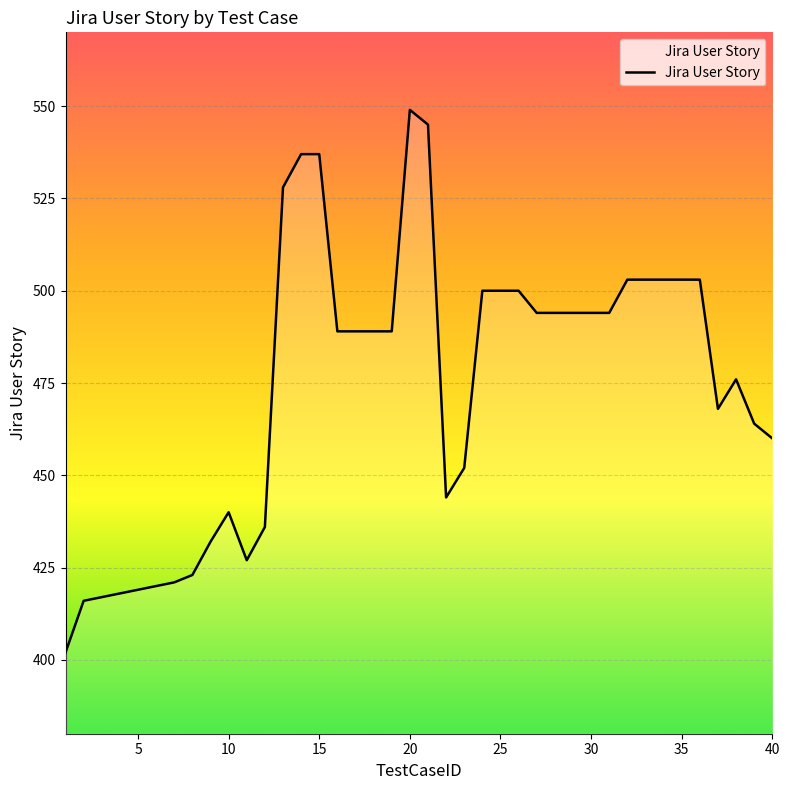

What is the difference between the maximum and minimum values?

147